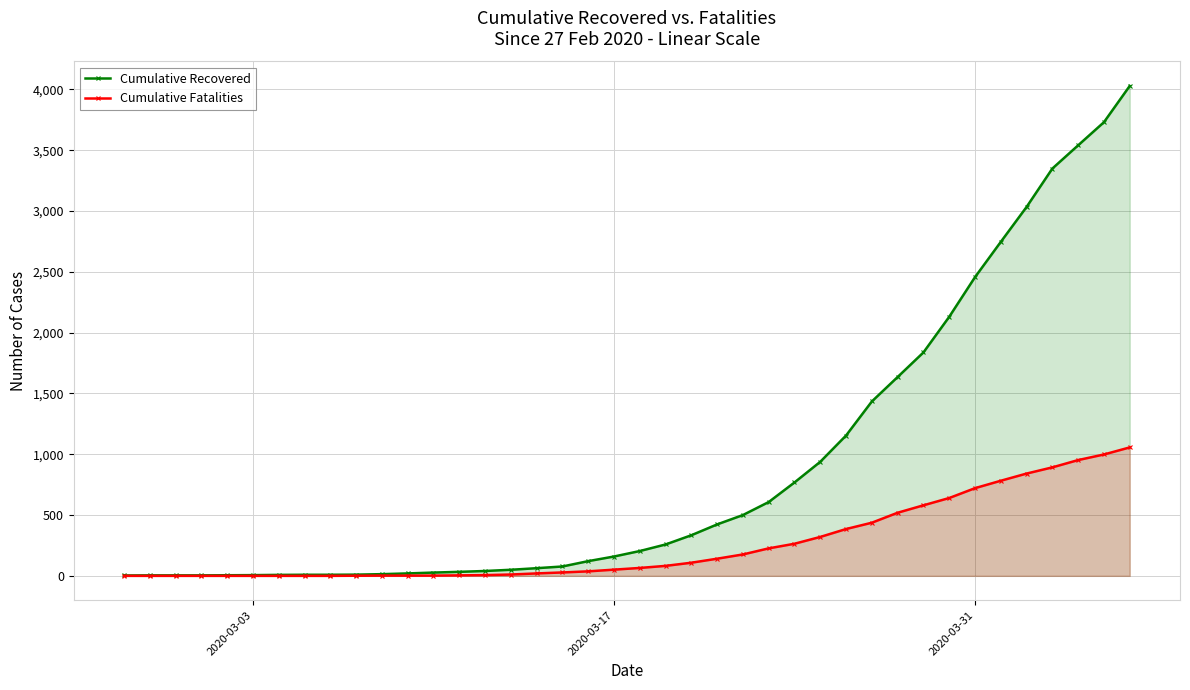

Which series has the widest spread of values?

Cumulative Recovered